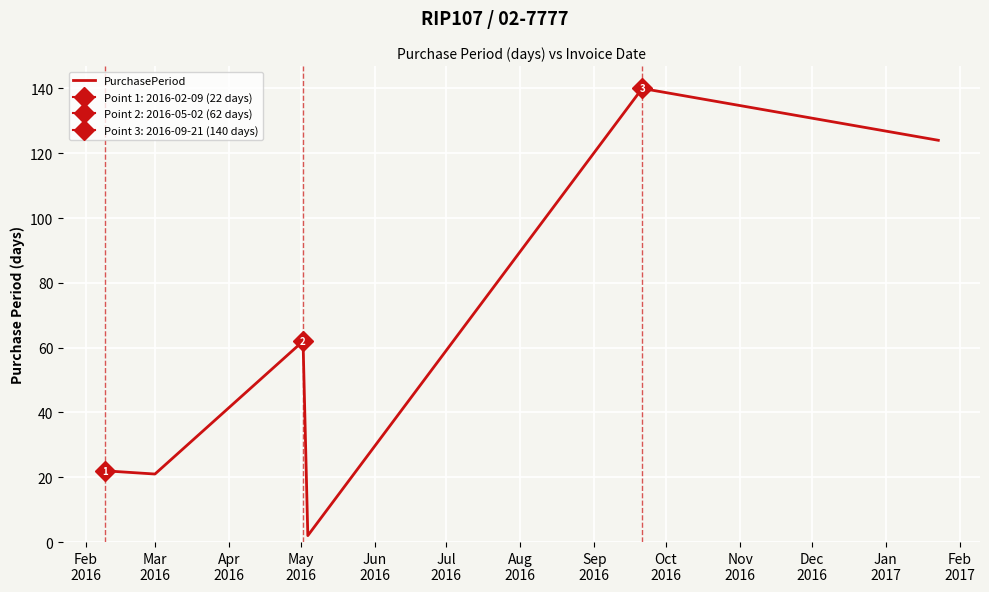

How many categories are shown in the chart?

6